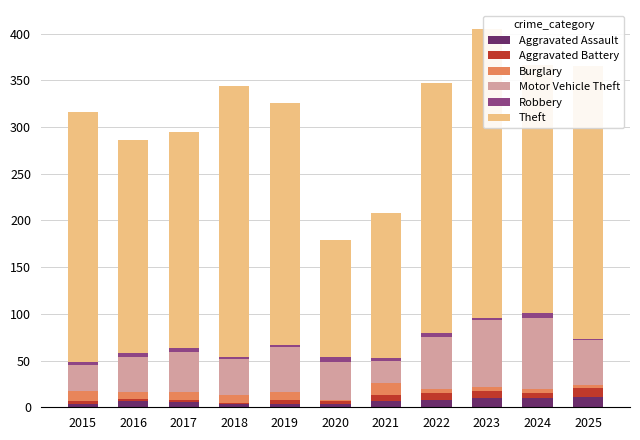

Reading left to right, list all the values displayed in this chart.

Aggravated Assault: 2015=4	2016=7	2017=6	2018=4	2019=3	2020=4	2021=7	2022=8	2023=10	2024=10	2025=11
Aggravated Battery: 2015=3	2016=2	2017=2	2018=1	2019=5	2020=3	2021=6	2022=7	2023=7	2024=5	2025=10
Burglary: 2015=10	2016=7	2017=8	2018=8	2019=8	2020=1	2021=13	2022=5	2023=5	2024=5	2025=3
Motor Vehicle Theft: 2015=28	2016=38	2017=43	2018=39	2019=49	2020=40	2021=24	2022=55	2023=71	2024=76	2025=48
Robbery: 2015=3	2016=4	2017=4	2018=2	2019=2	2020=6	2021=3	2022=5	2023=3	2024=5	2025=1
Theft: 2015=268	2016=228	2017=232	2018=290	2019=259	2020=125	2021=155	2022=267	2023=309	2024=265	2025=292